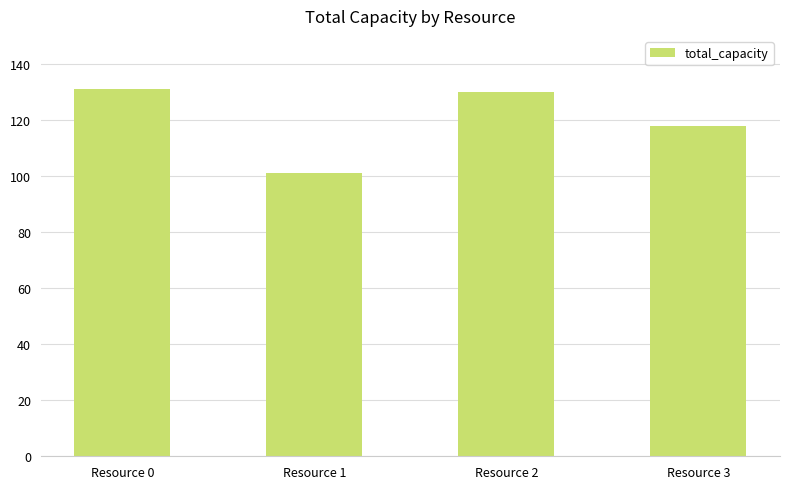

True or false: the data shows 101 at Resource 1.

True